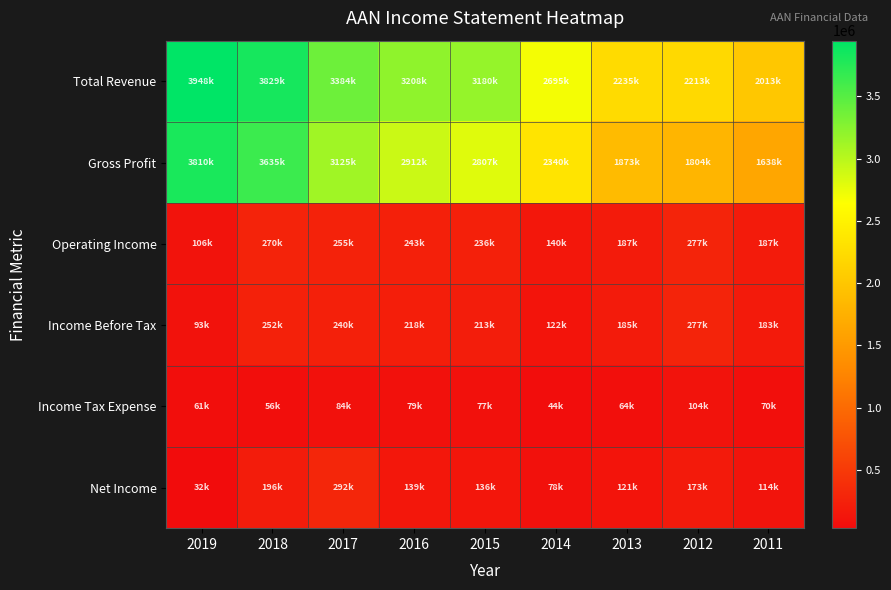

What is the total value across all series at 2013?

4664400